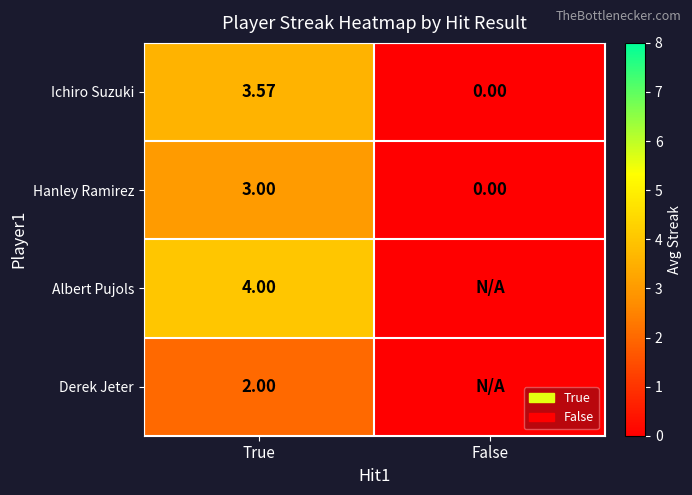

Between False and True, which is larger?

True